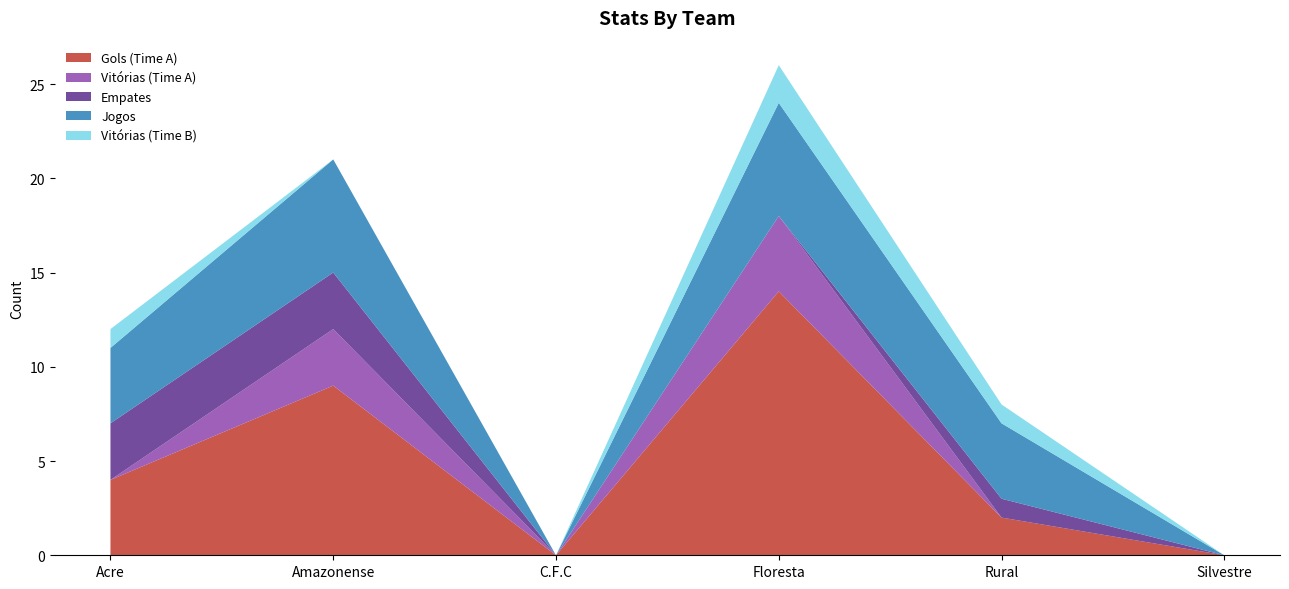

Reading left to right, extract all data points from this chart.

Gols (Time A): Acre=4	Amazonense=9	C.F.C=0	Floresta=14	Rural=2	Silvestre=0
Vitórias (Time A): Acre=0	Amazonense=3	C.F.C=0	Floresta=4	Rural=0	Silvestre=0
Empates: Acre=3	Amazonense=3	C.F.C=0	Floresta=0	Rural=1	Silvestre=0
Jogos: Acre=4	Amazonense=6	C.F.C=0	Floresta=6	Rural=4	Silvestre=0
Vitórias (Time B): Acre=1	Amazonense=0	C.F.C=0	Floresta=2	Rural=1	Silvestre=0